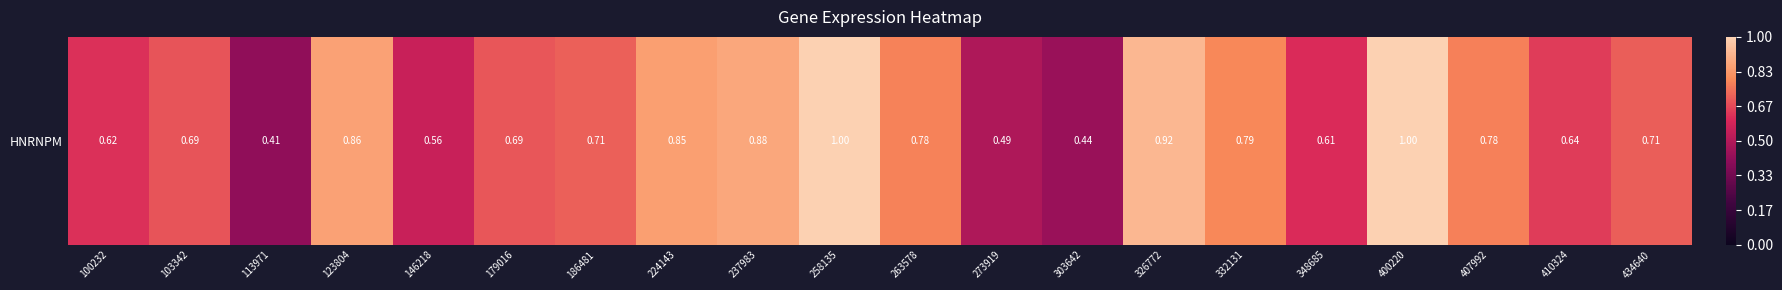

Which category has the lowest value across all series?

113971